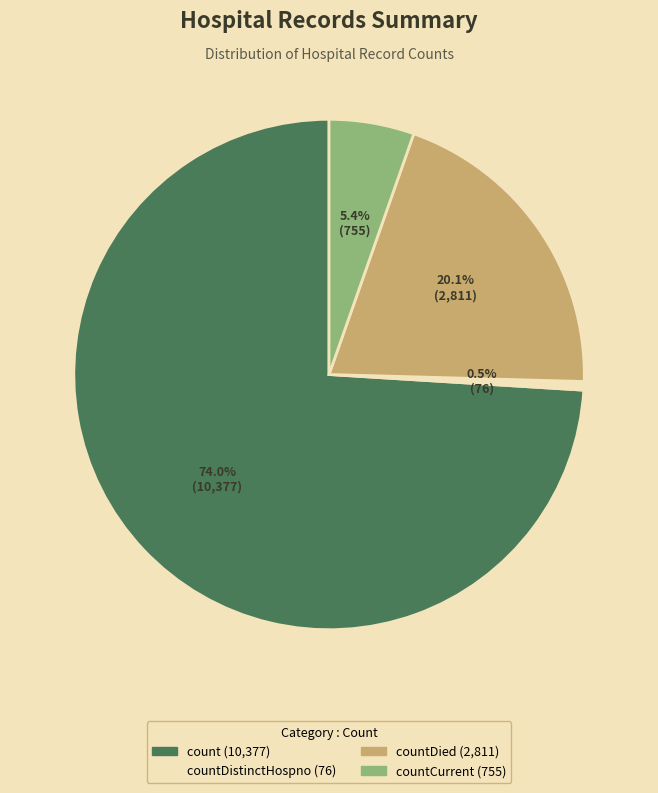

Is there any slice that represents more than half of the pie?

Yes